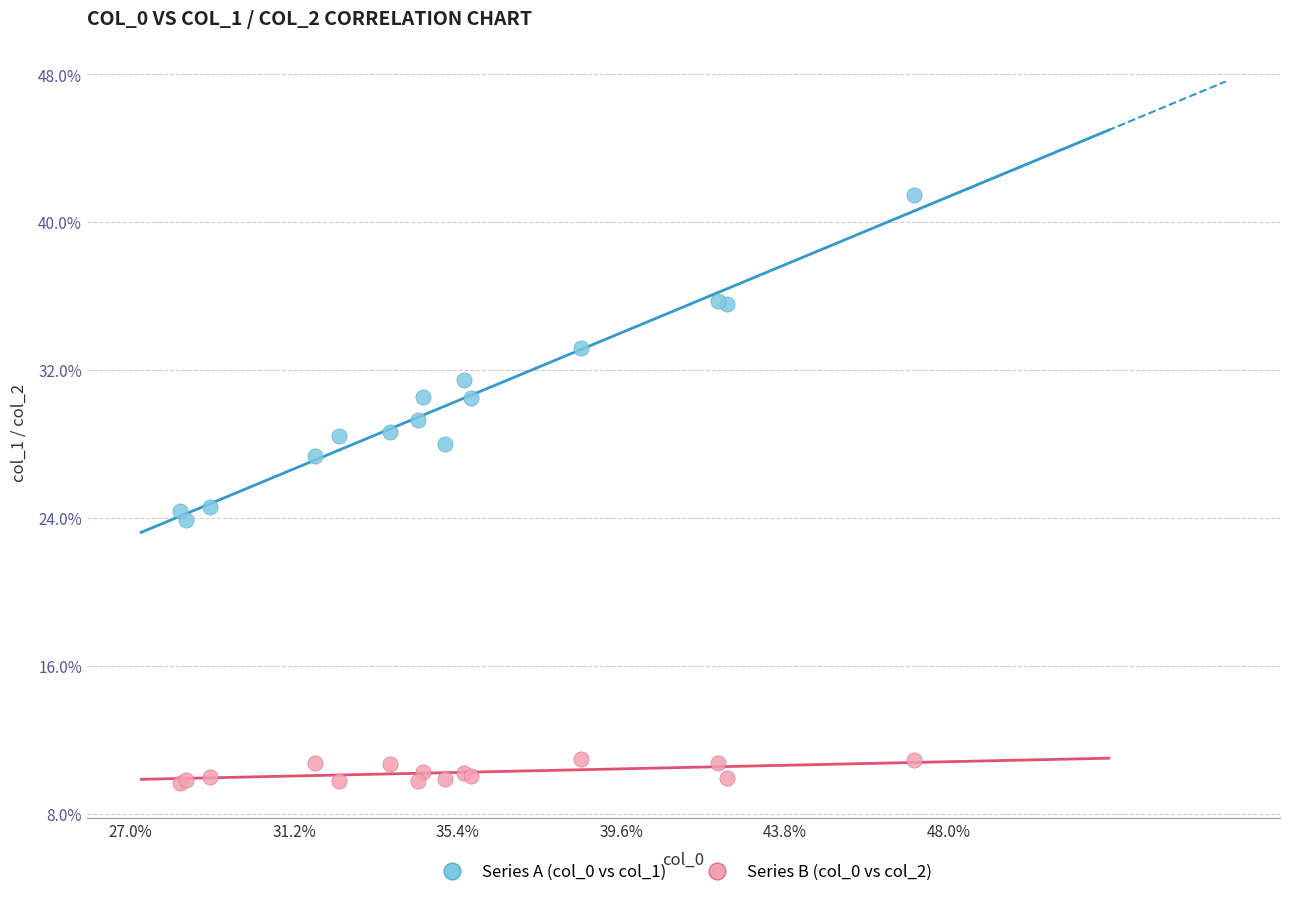

What are all the series names shown in the legend?

Series A (col_0 vs col_1), Series B (col_0 vs col_2)